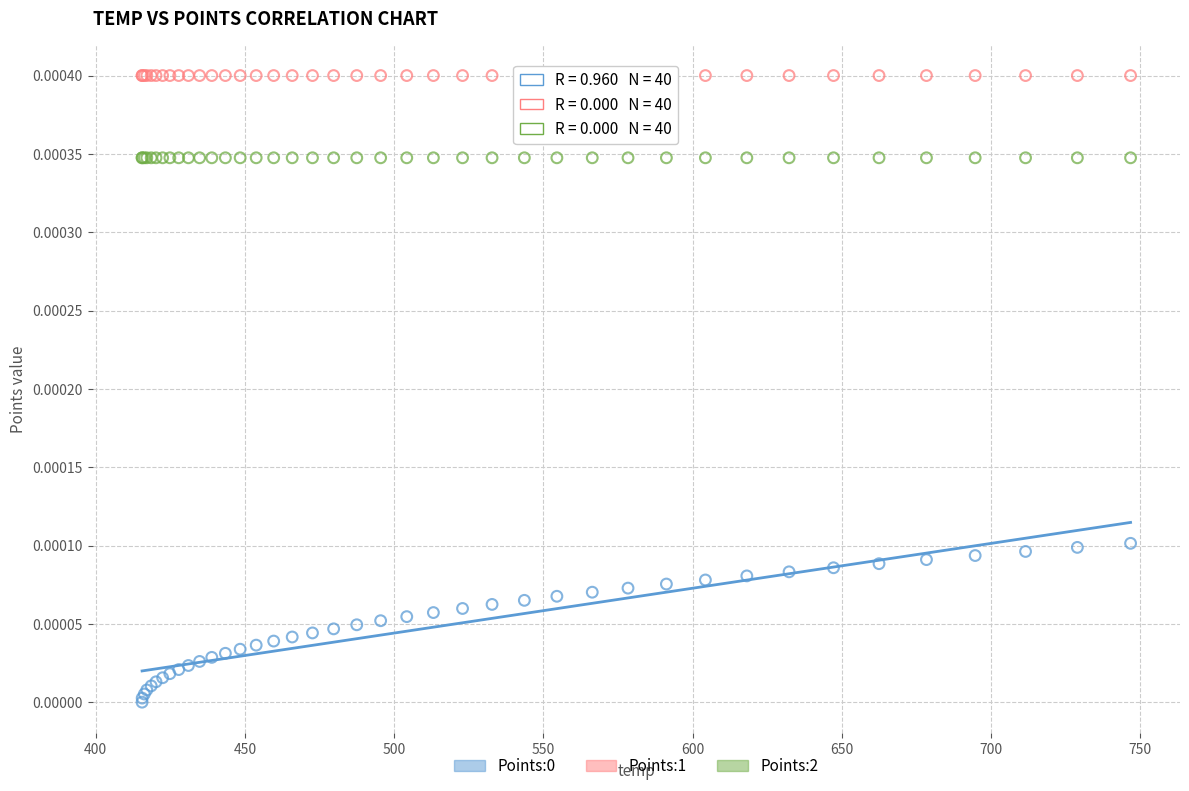

Which series reaches the maximum Y coordinate?

Points:1